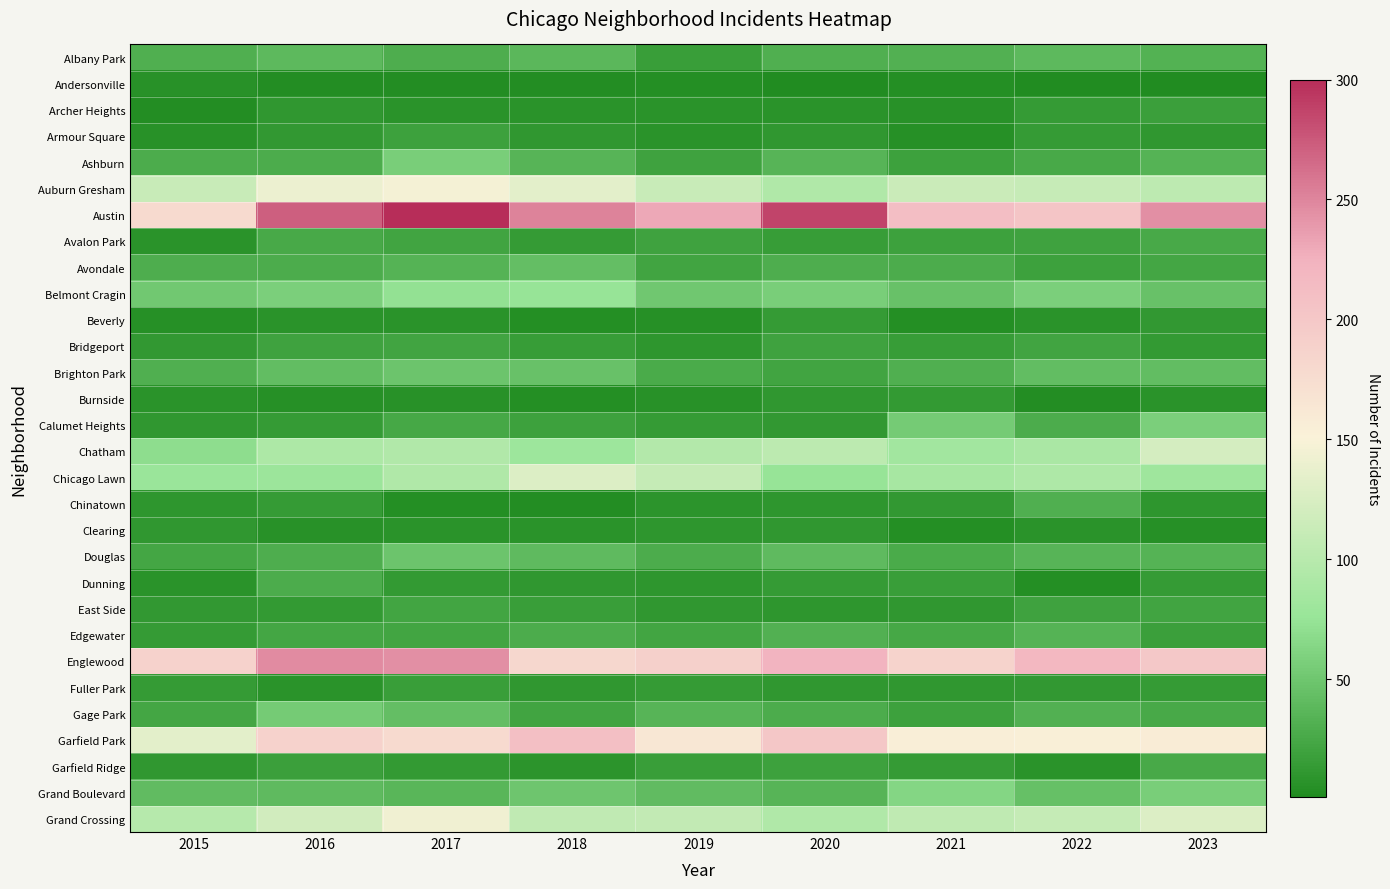

What is the spread (max minus min) of values at 2020?

284